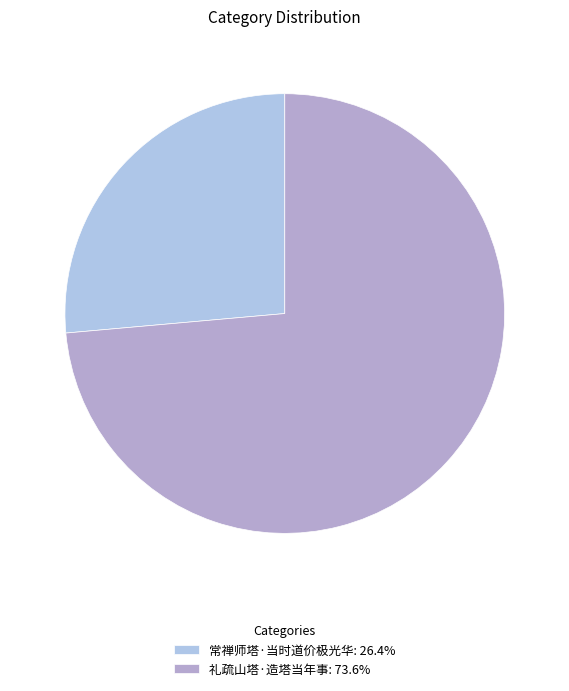

Which category accounts for the majority?

礼疏山塔·造塔当年事